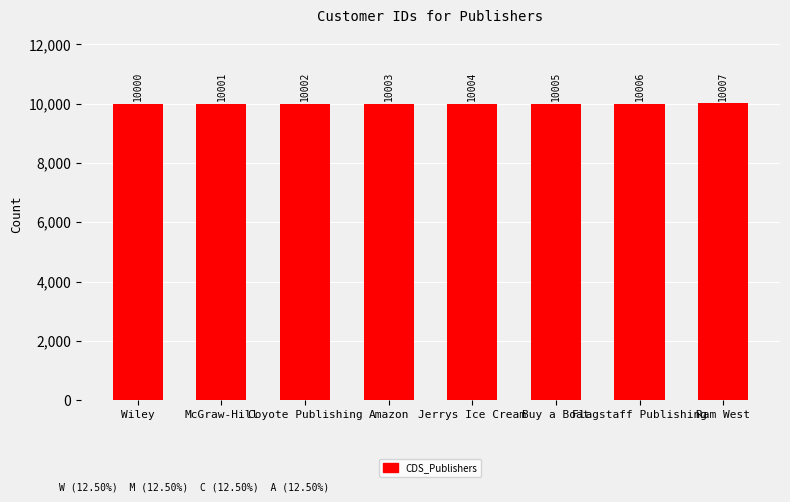

Which category has the highest value across all series?

Ram West